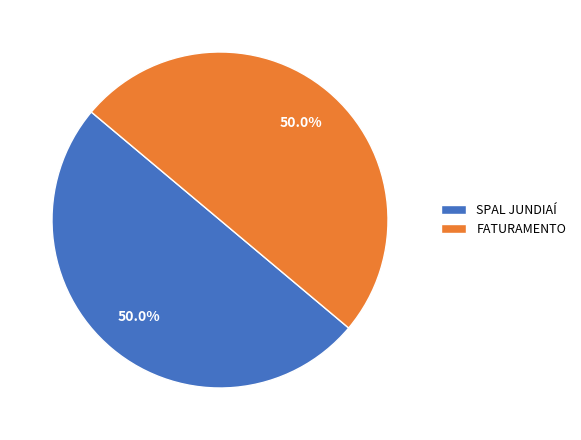

Is the sum of FATURAMENTO and SPAL JUNDIAÍ greater than half?

Yes